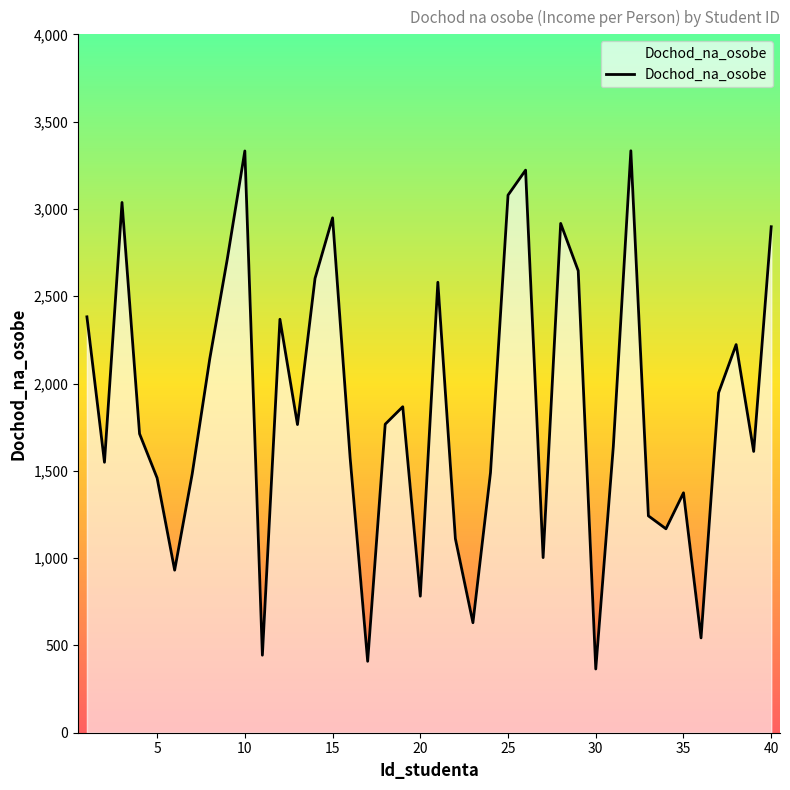

What is the maximum value shown in the chart?

3333